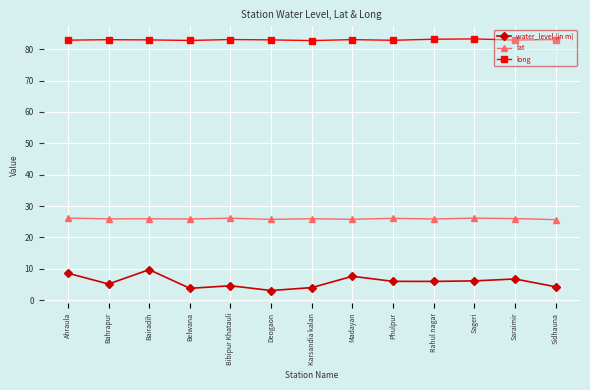

List the series in order of their overall mean, highest first.

long, lat, water_level (in m)